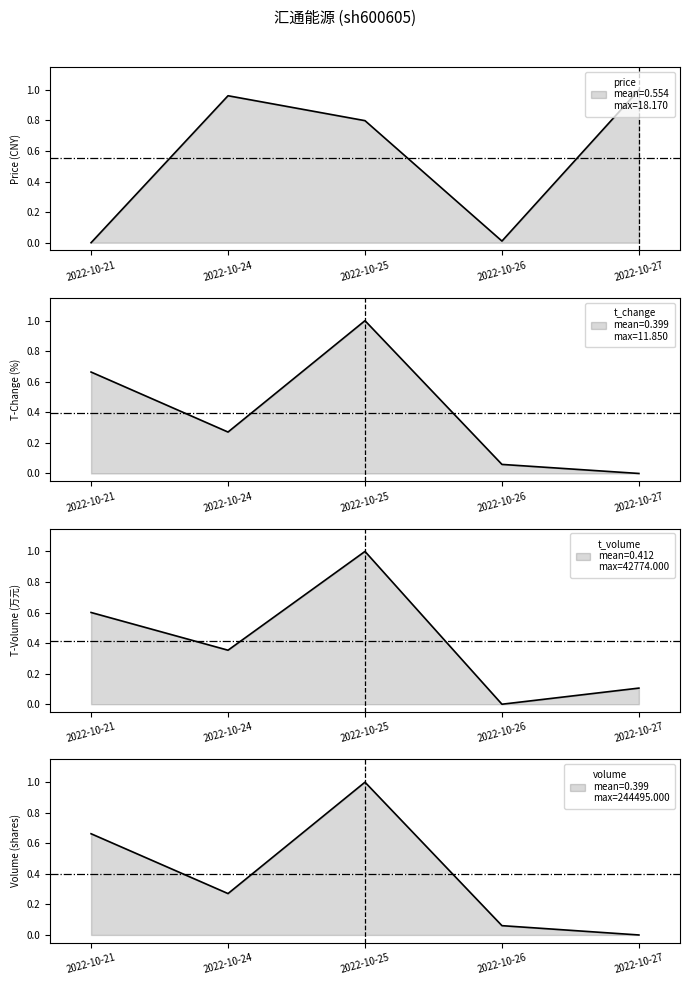

Rank the categories by t_volume (norm) value from lowest to highest.

2022-10-26, 2022-10-27, 2022-10-24, 2022-10-21, 2022-10-25